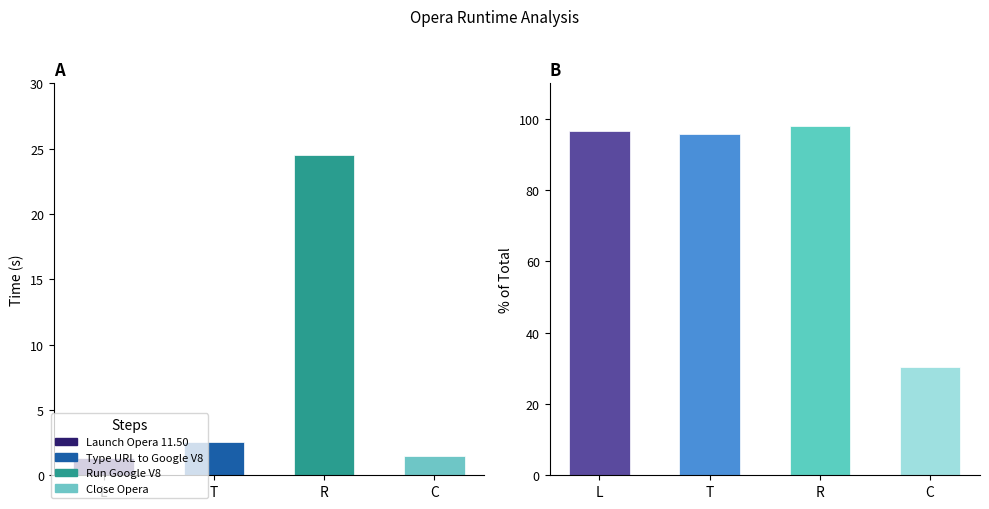

Is the value of Col1 at Run Google V8 greater than the value of Col2 at Close Opera?

No